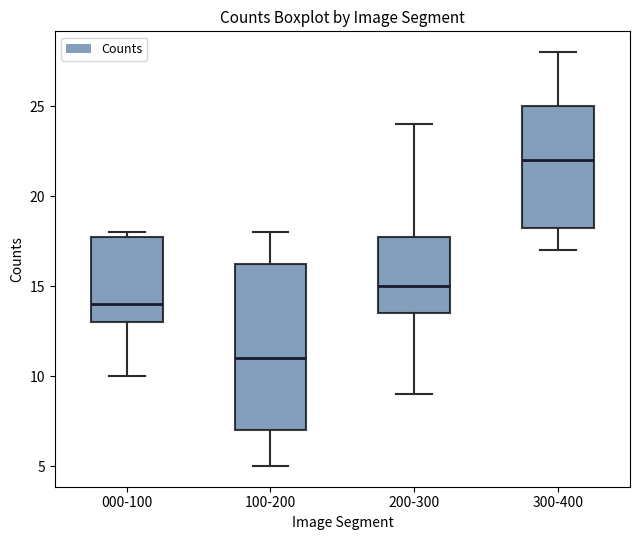

Where does the median line of the box for 300-400 sit on the y-axis? The values are not printed on the chart, so give them approximately, as read against the axis.

22.0